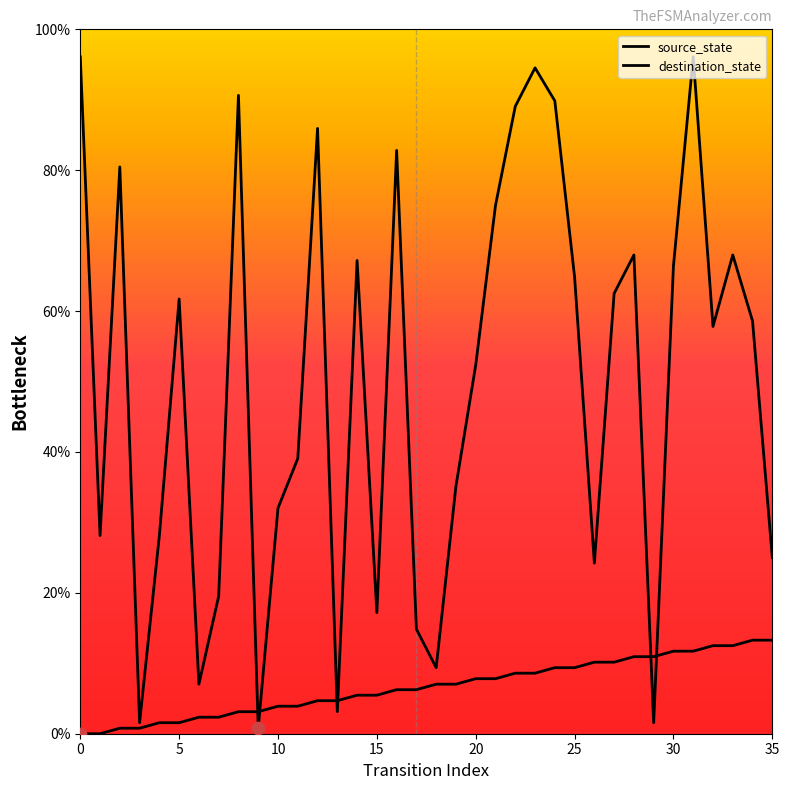

At which category is the sum across all series the highest?

31